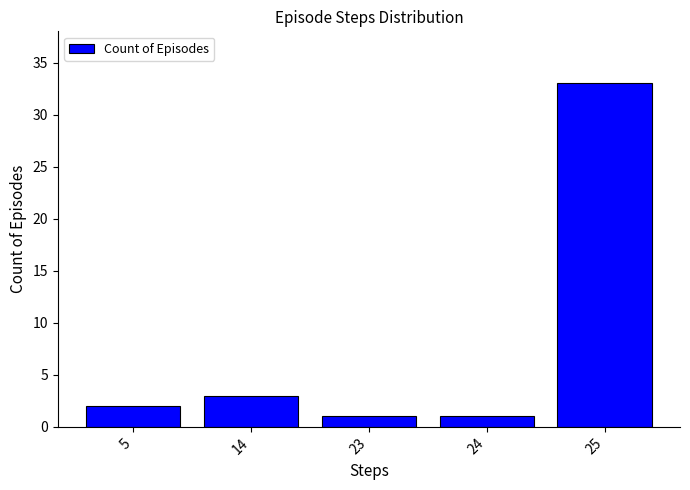

The chart shows a value of 1 at 23. True or false?

True